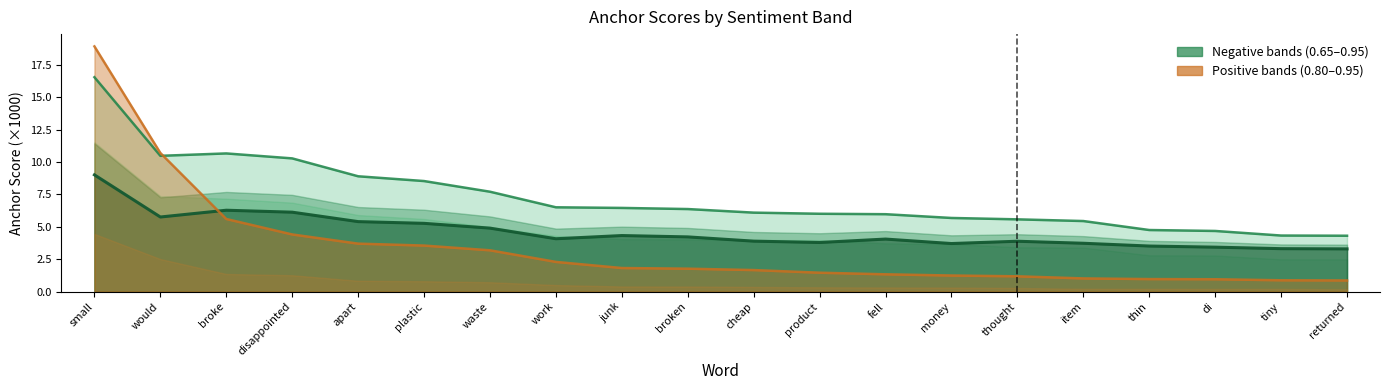

What position from the right is returned?

1